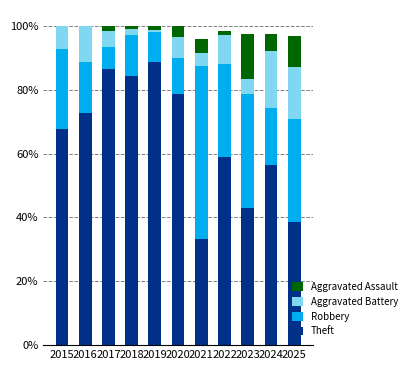

Are the bars horizontal?

No